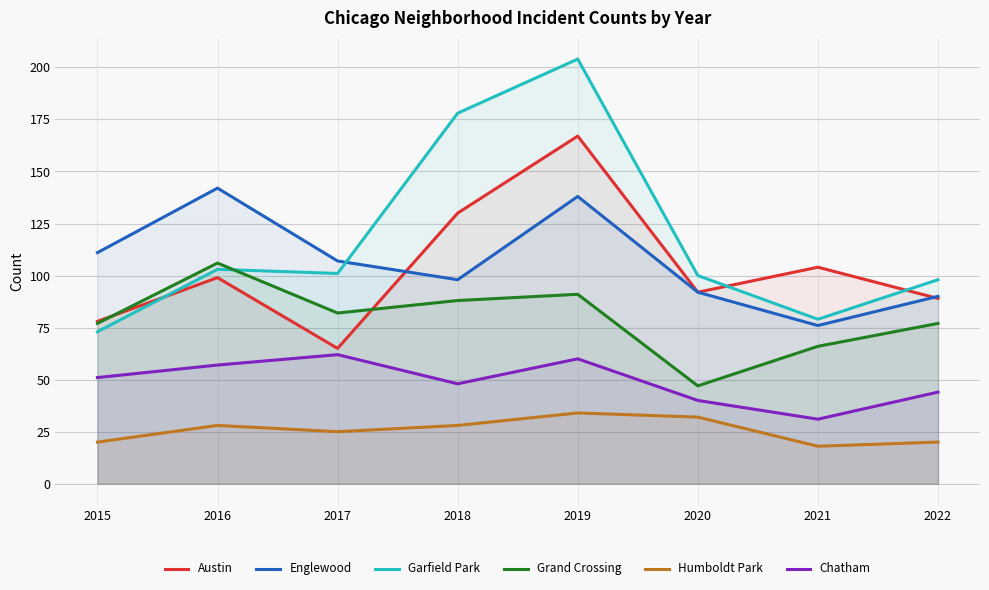

What is the spread (max minus min) of values at 2020?

68